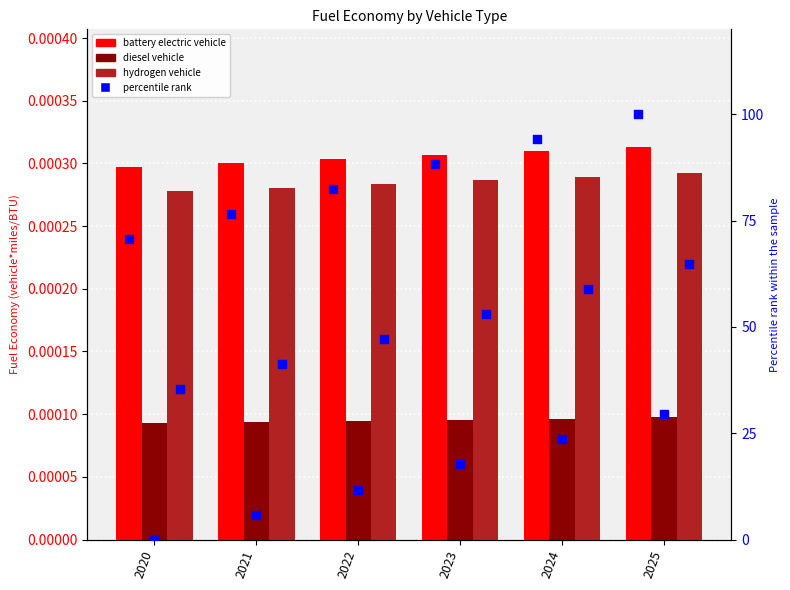

Which series contains the highest Y value?

percentile rank (BEV)